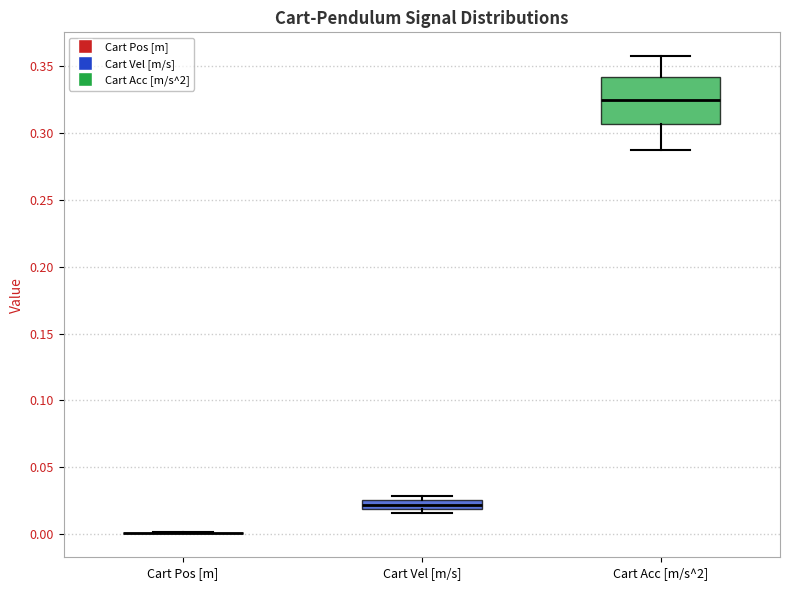

Where does the median line of the box for Cart Acc [m/s^2] sit on the y-axis? The values are not printed on the chart, so give them approximately, as read against the axis.

0.325